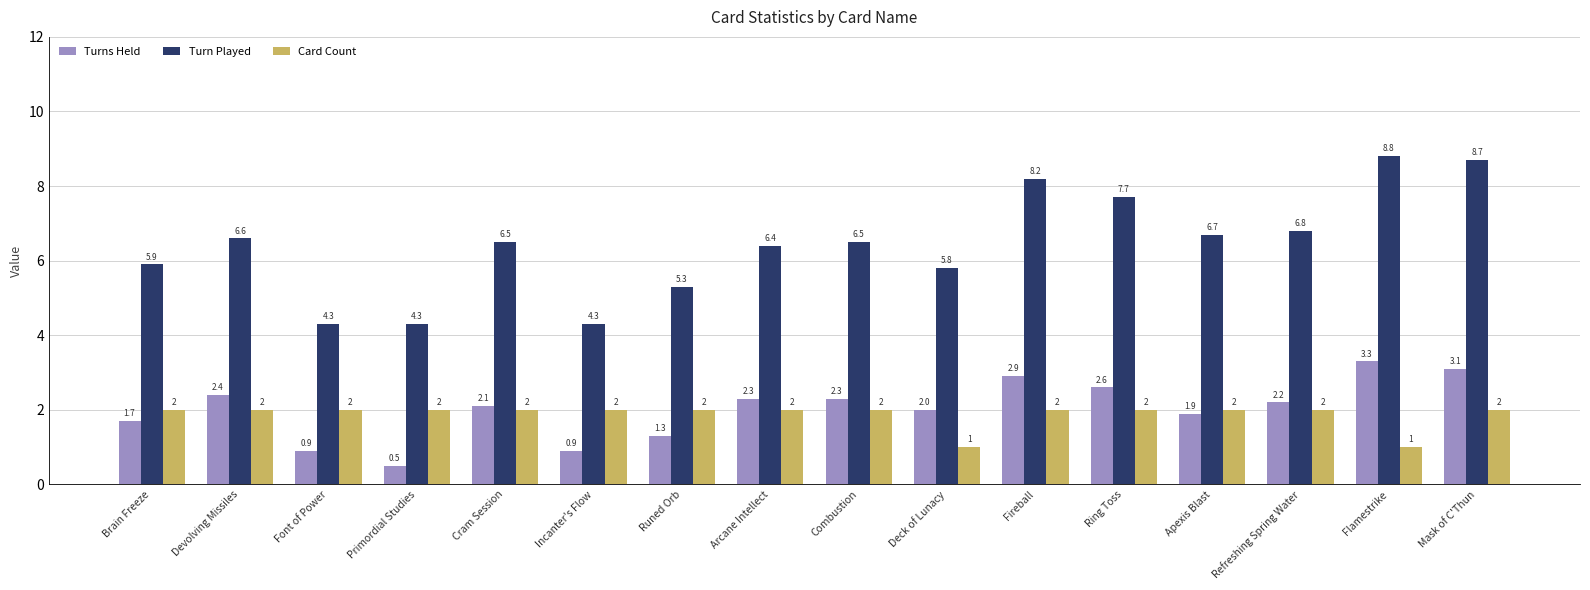

Rank the series by their maximum value, from lowest to highest.

Card Count, Turns Held, Turn Played